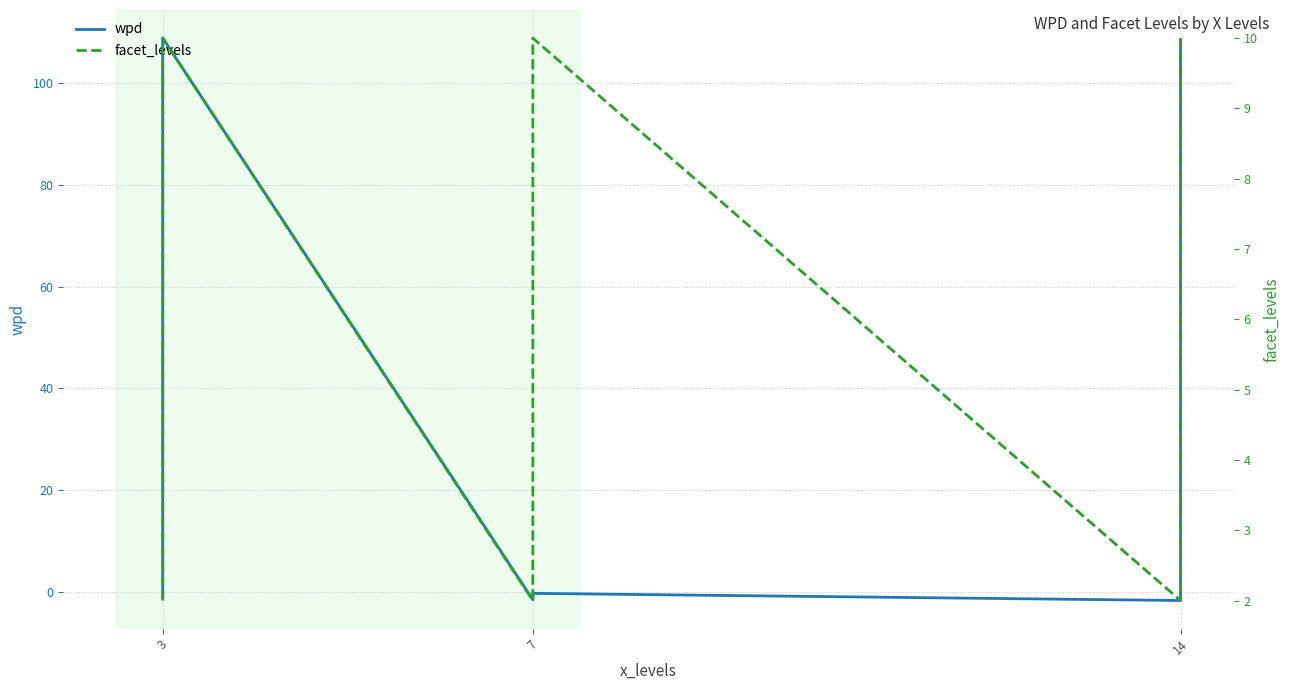

At which category is the sum across all series the highest?

3